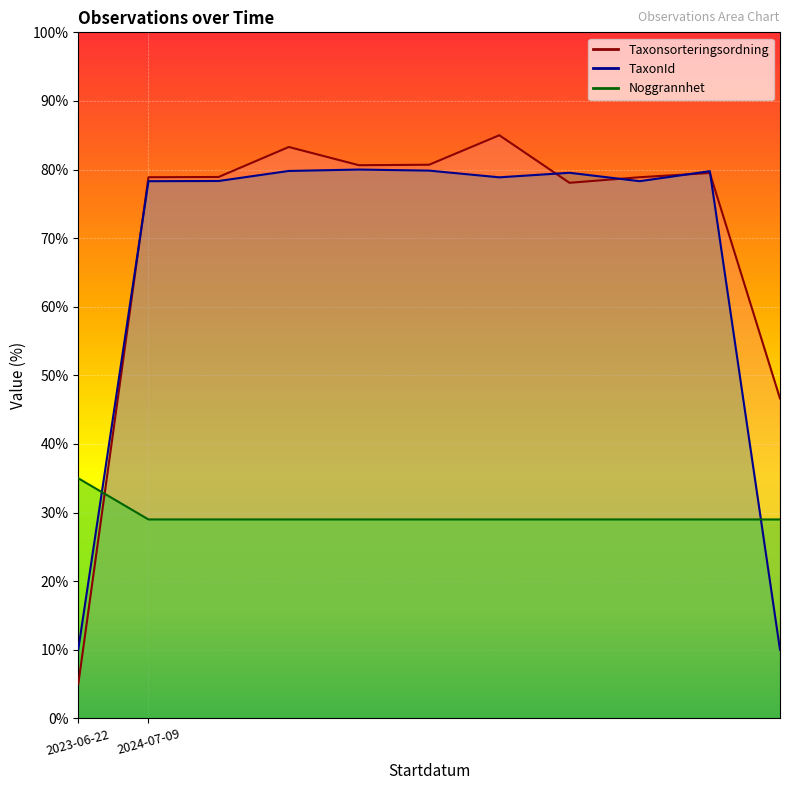

What is the total value across all series at 2024-07-09?

186.2